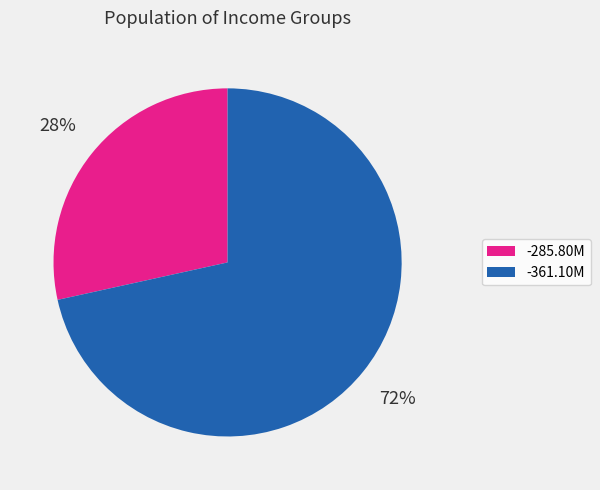

To the nearest percent, what is the average slice percentage?

50%